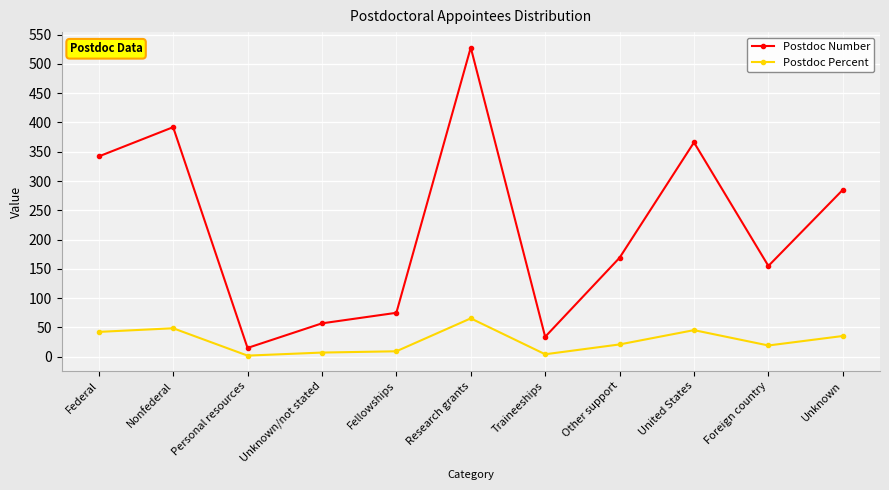

Where is the first local maximum for Postdoc Percent?

Nonfederal